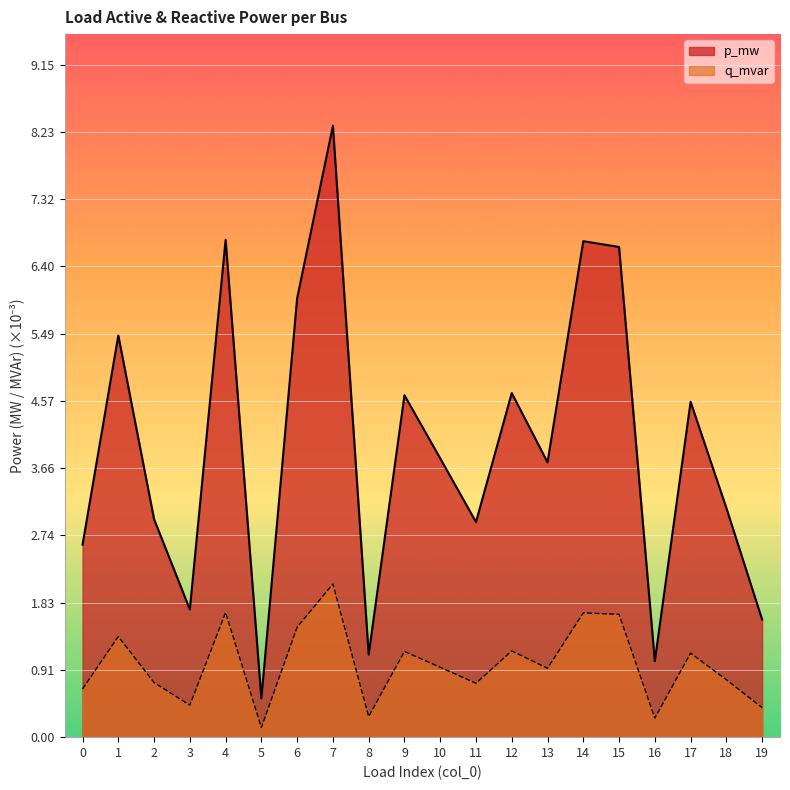

Does the chart display data point markers on the line(s)?

No